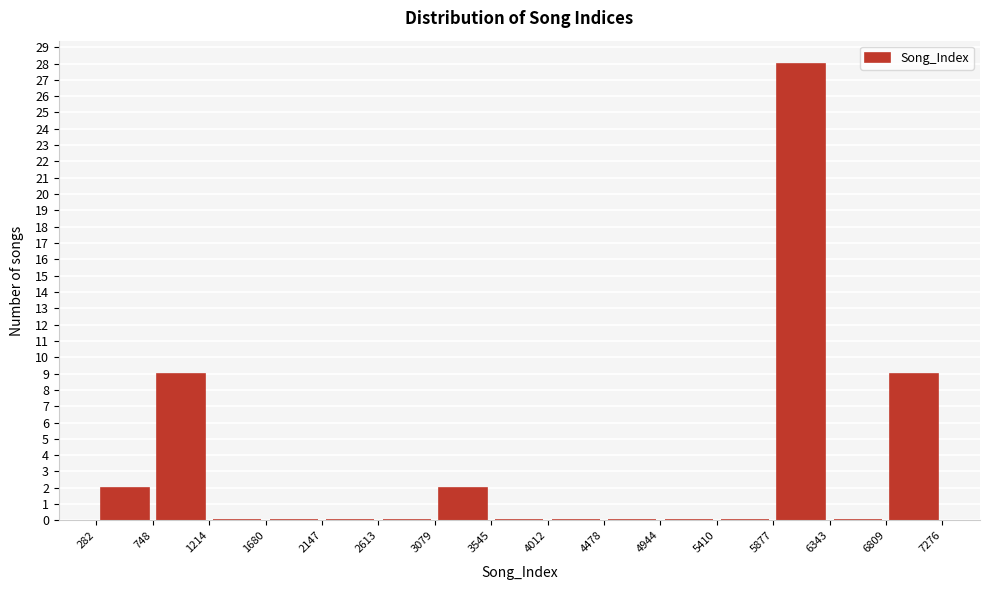

Over which range of the x-axis is the bar tallest?

5877 to 6343